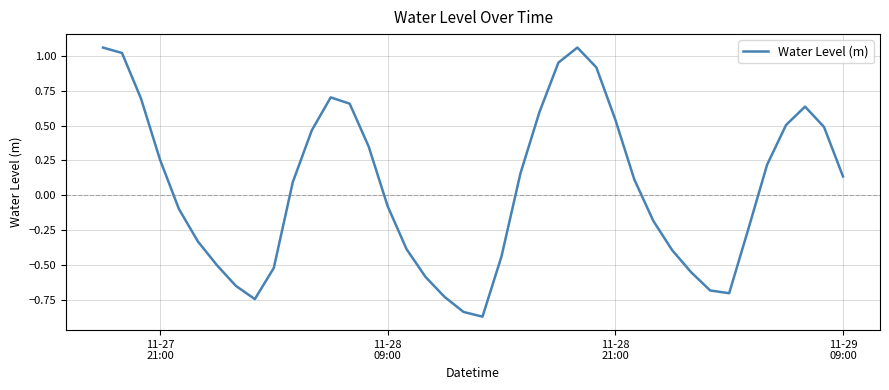

What is the difference between the maximum and minimum values?

1.9